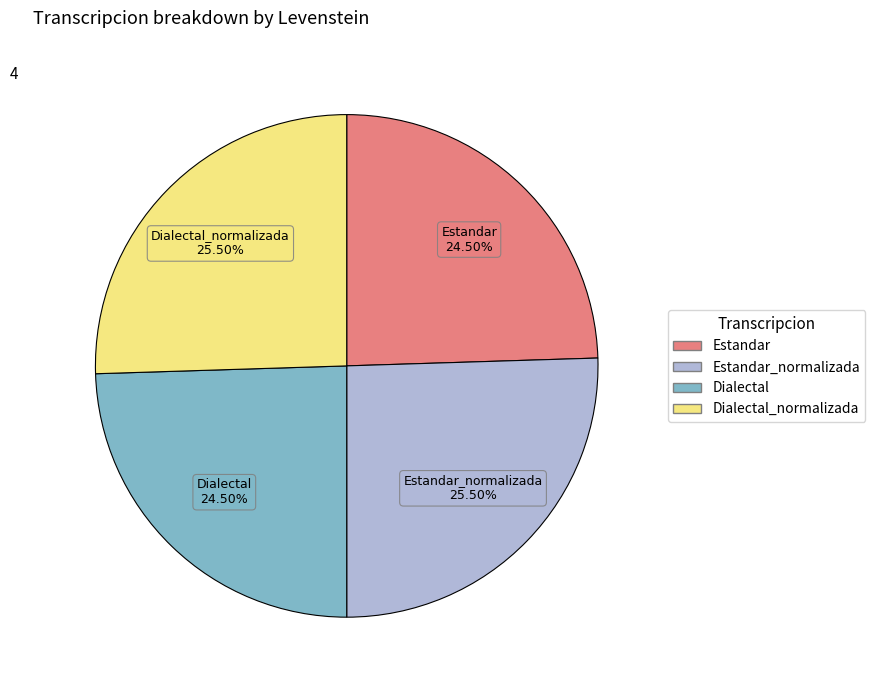

What is the ratio of the value at Dialectal to the value at Estandar?

1.0